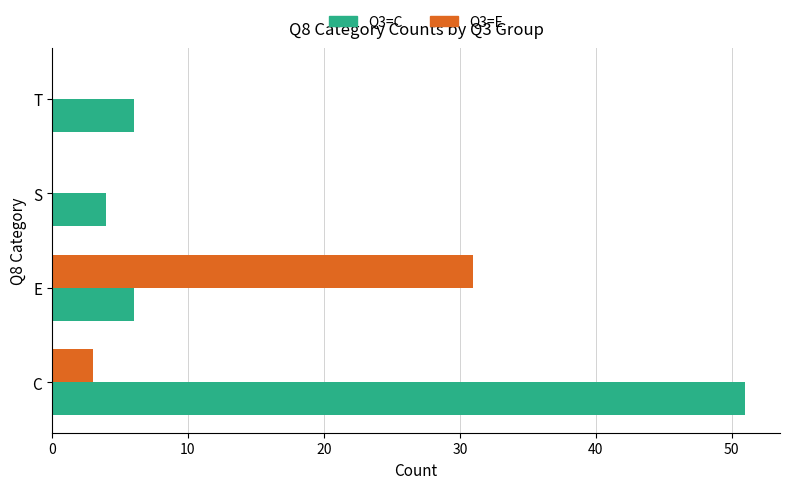

What are all the series names shown in the legend?

Q3=C, Q3=E